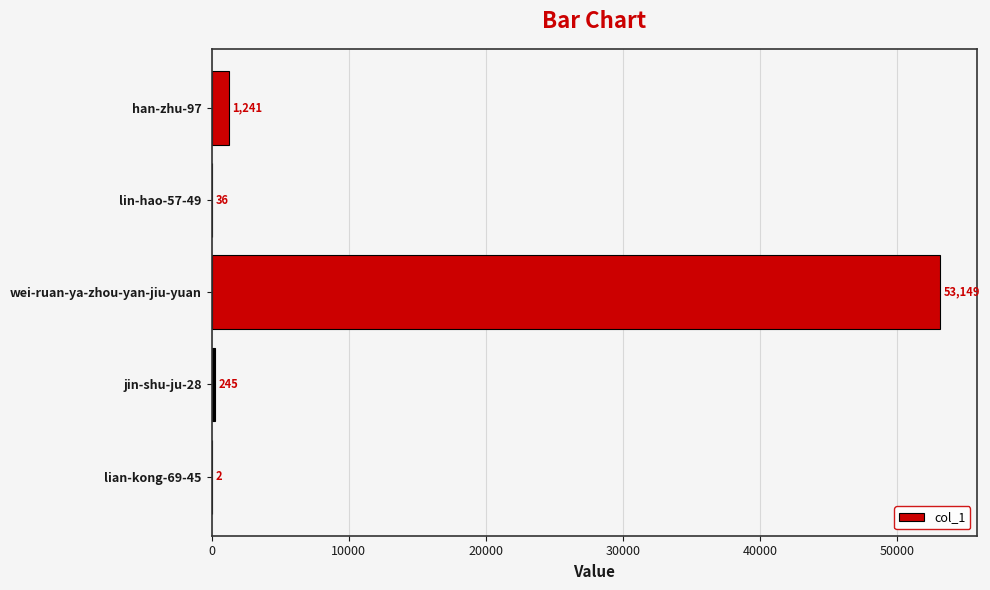

The chart shows a value of 2 at lian-kong-69-45. True or false?

True